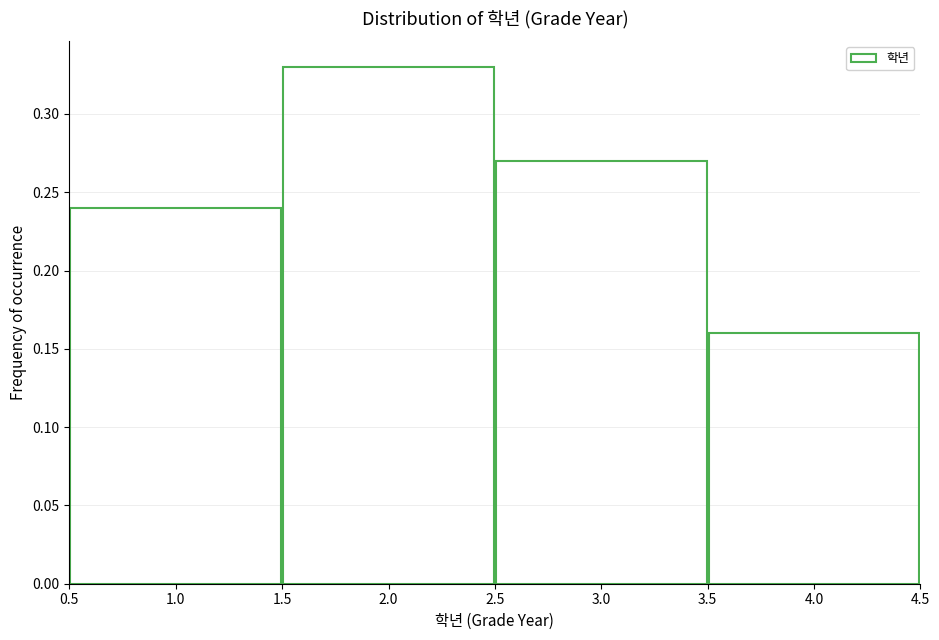

Over which range of the x-axis is the bar tallest?

1.5 to 2.5